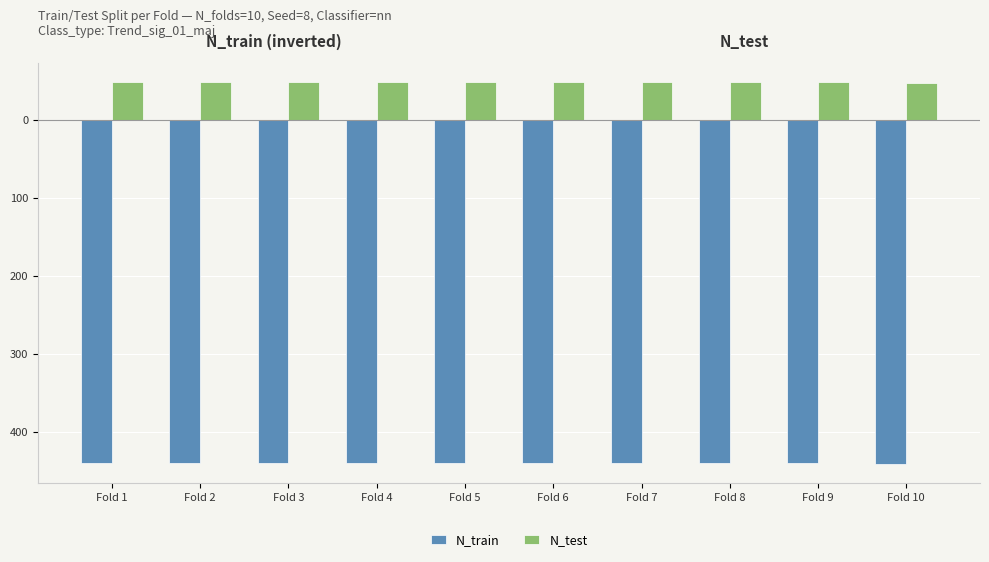

What is the highest value of the N_test series?

49